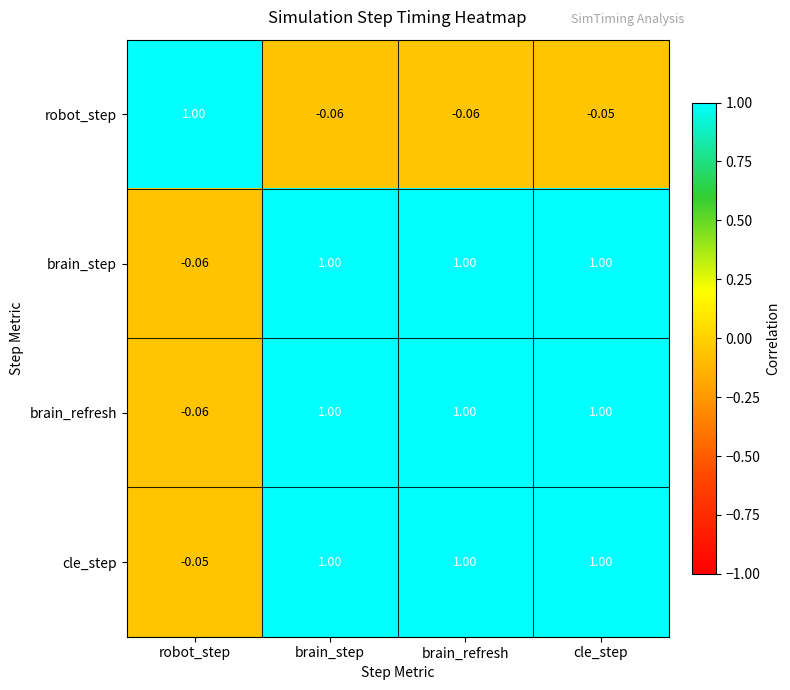

How many data points does each series have?

4